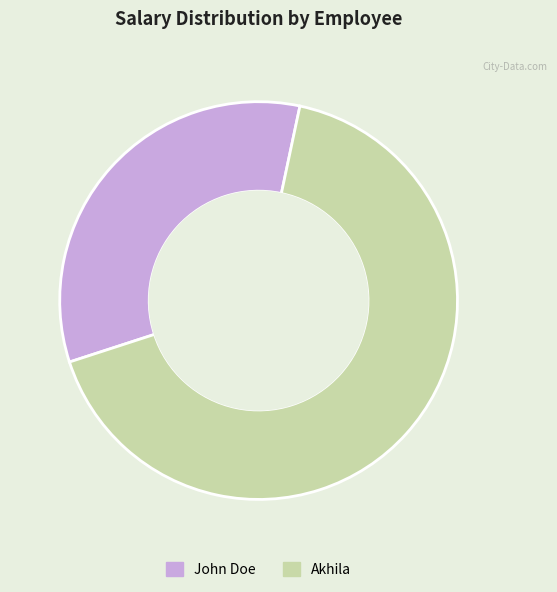

Combined, do Akhila and John Doe account for over 50%?

Yes